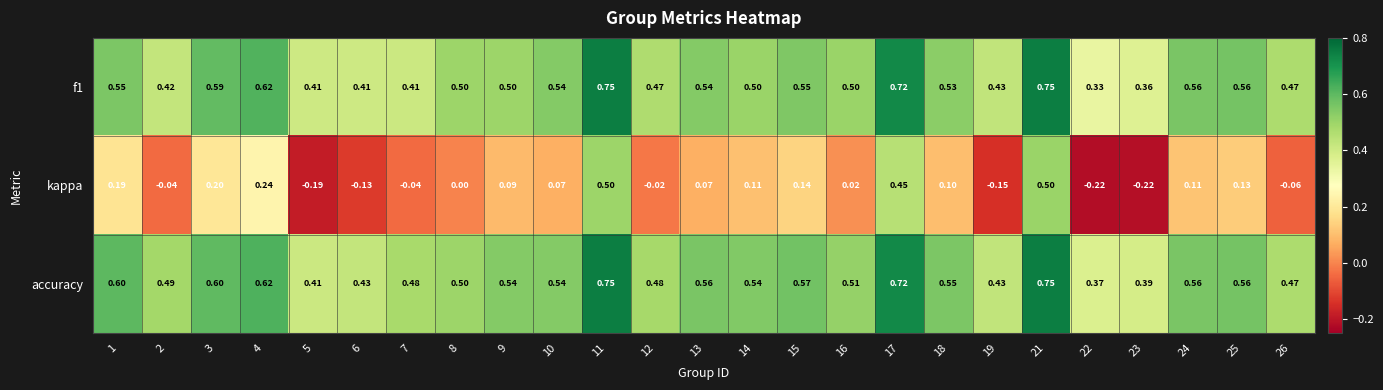

Which series has the largest total across all categories?

accuracy